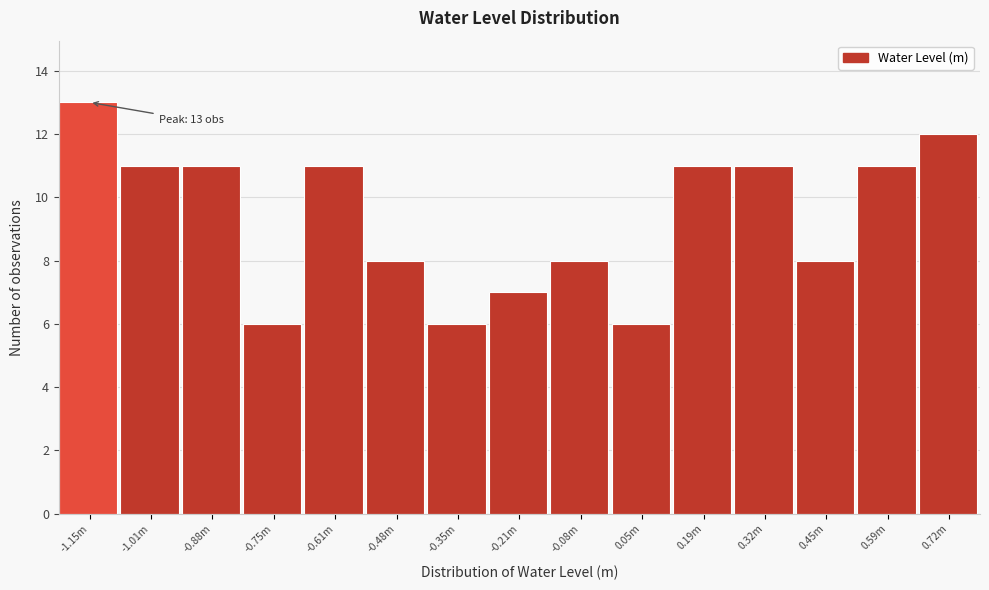

Reading left to right, extract all data points from this chart.

13	11	11	6	11	8	6	7	8	6	11	11	8	11	12